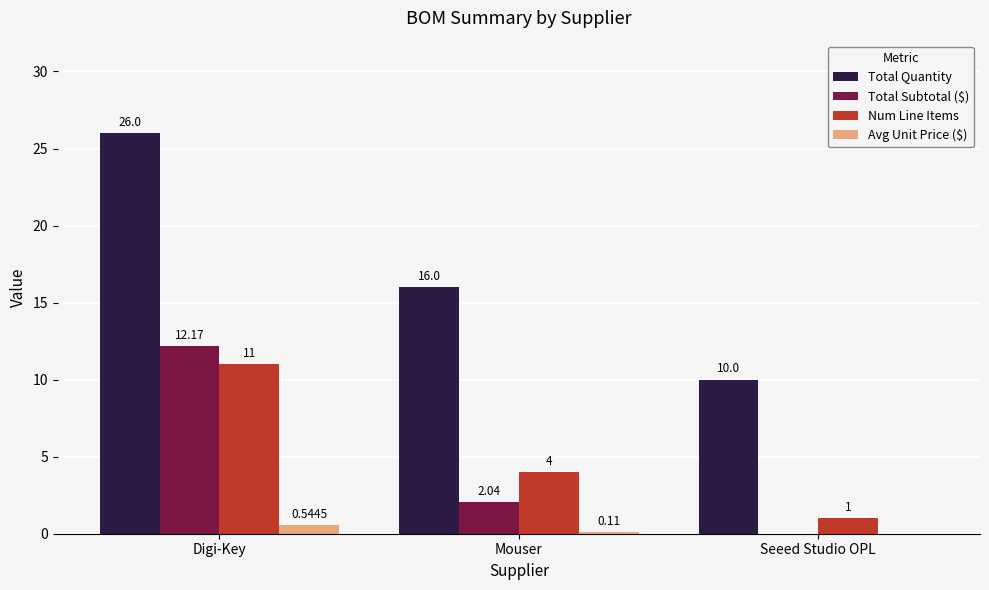

How many Avg Unit Price ($) values are between 0 and 1?

3